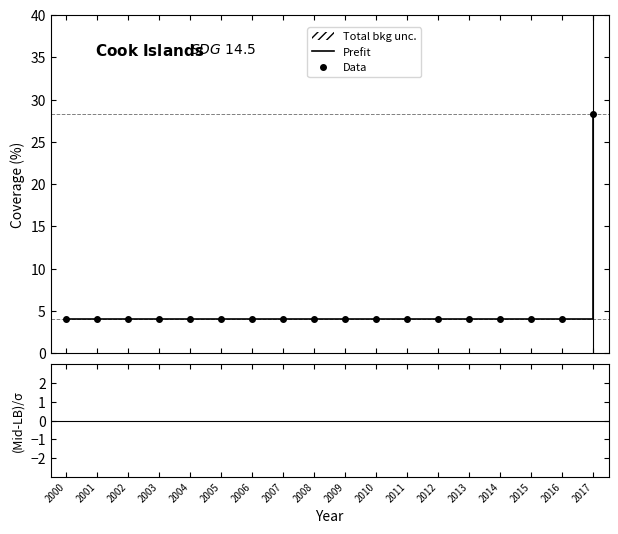

What is the sum of all Data values?

96.3